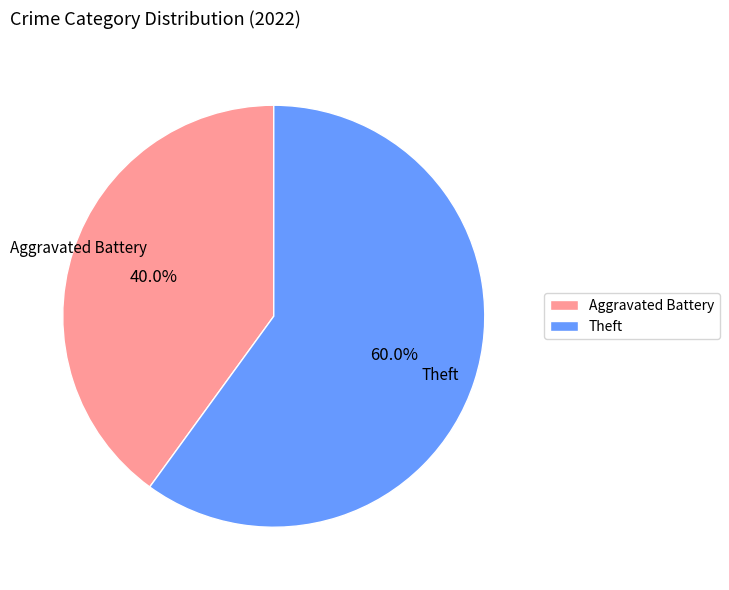

Which slice represents more than half of the pie?

Theft